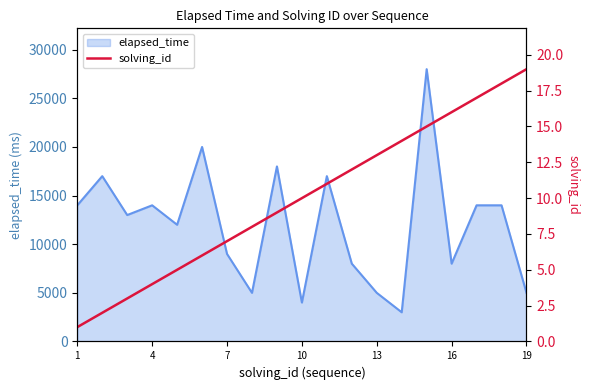

What is the minimum value for elapsed_time?

3000